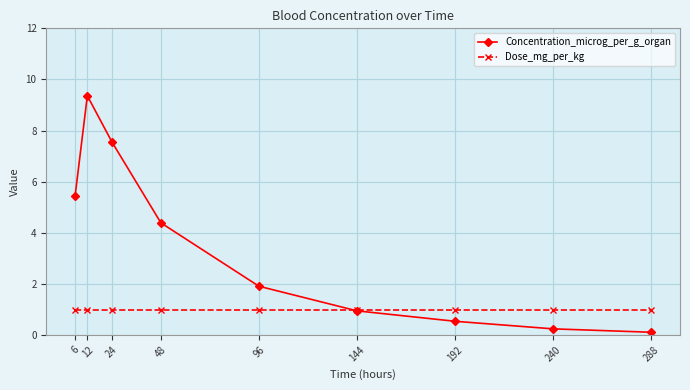

What is the spread (max minus min) of values at 12?

8.4